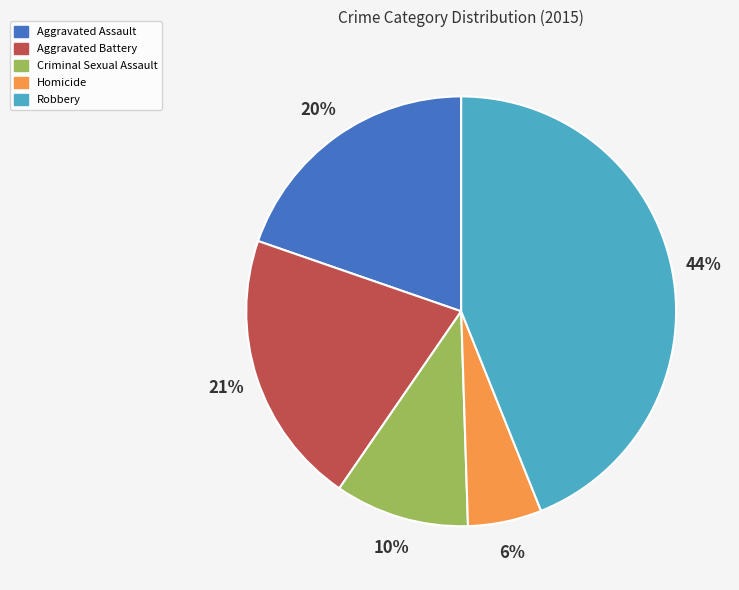

Between Robbery and Aggravated Assault, which is larger?

Robbery